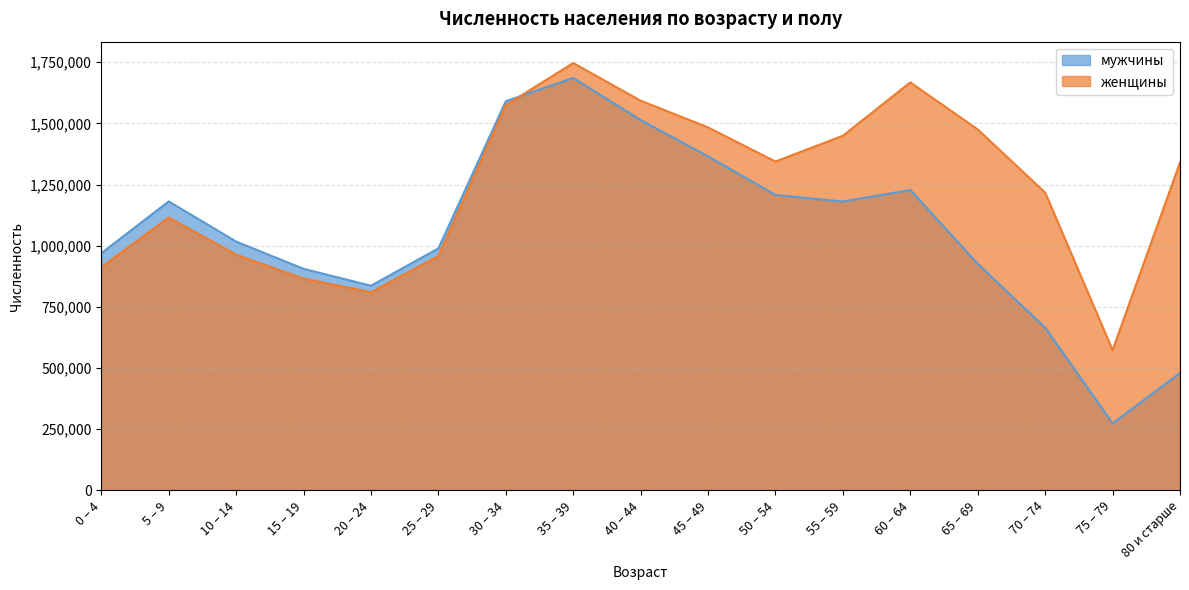

Which category has the highest value in the женщины series?

35 – 39